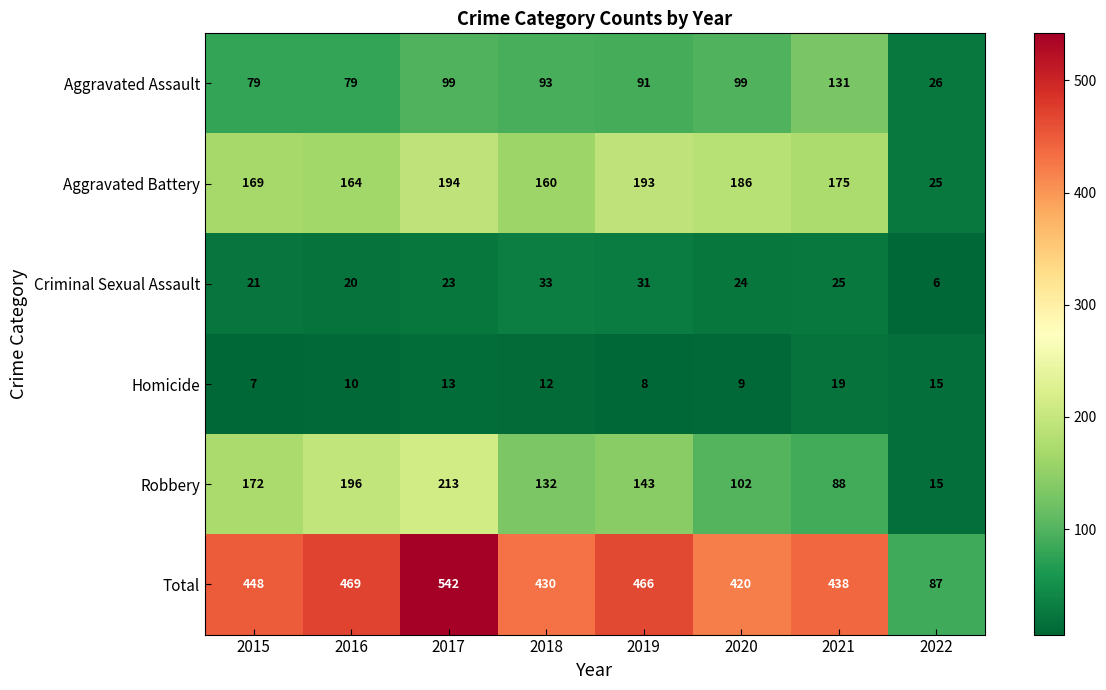

What is the minimum value for Aggravated Assault?

26